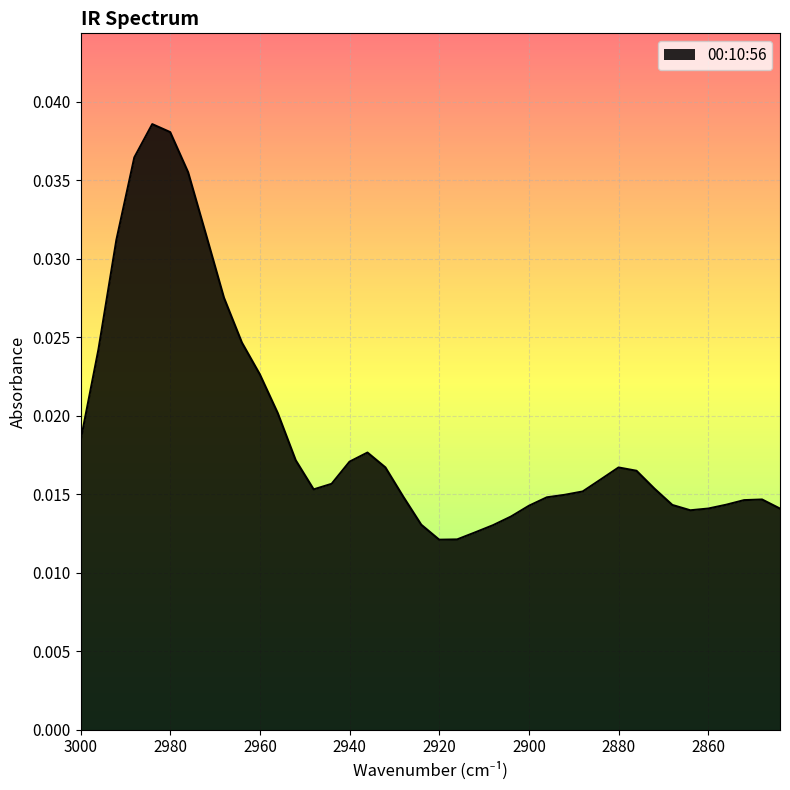

At which category does the chart reach its peak across all series?

2984